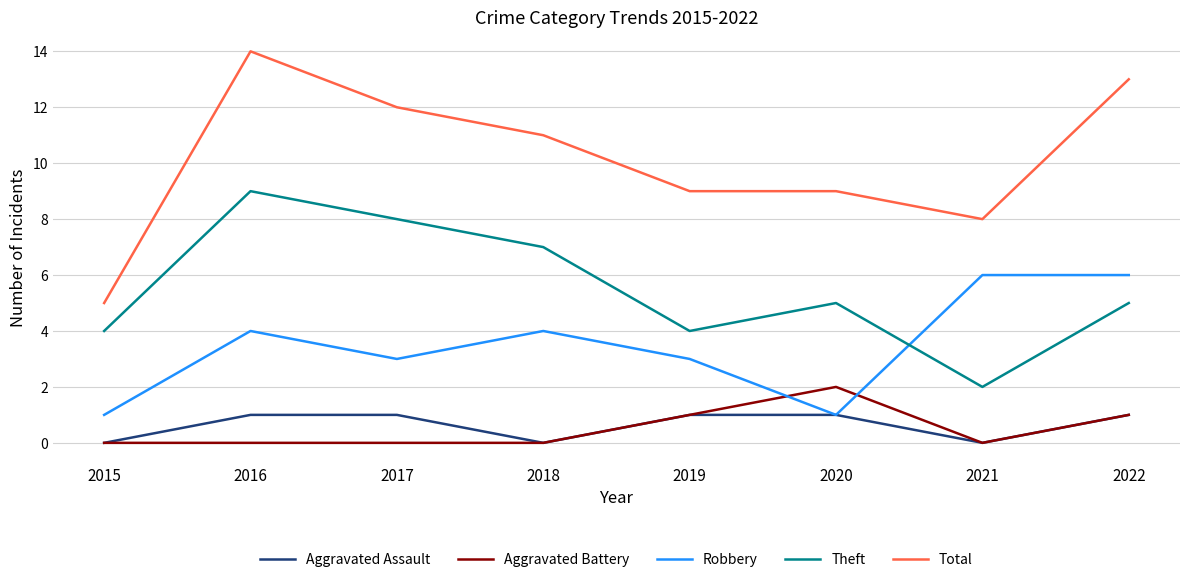

Is it true that Theft equals 5 at 2022?

True